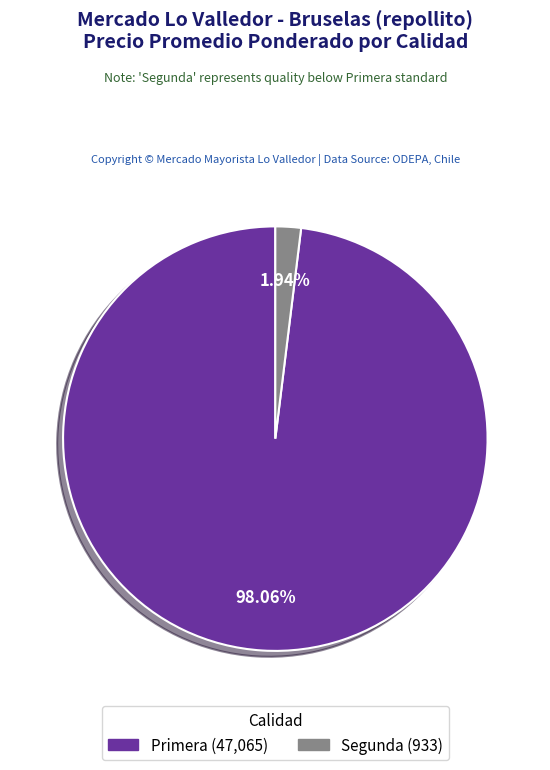

To the nearest percent, what is the average slice percentage?

50%